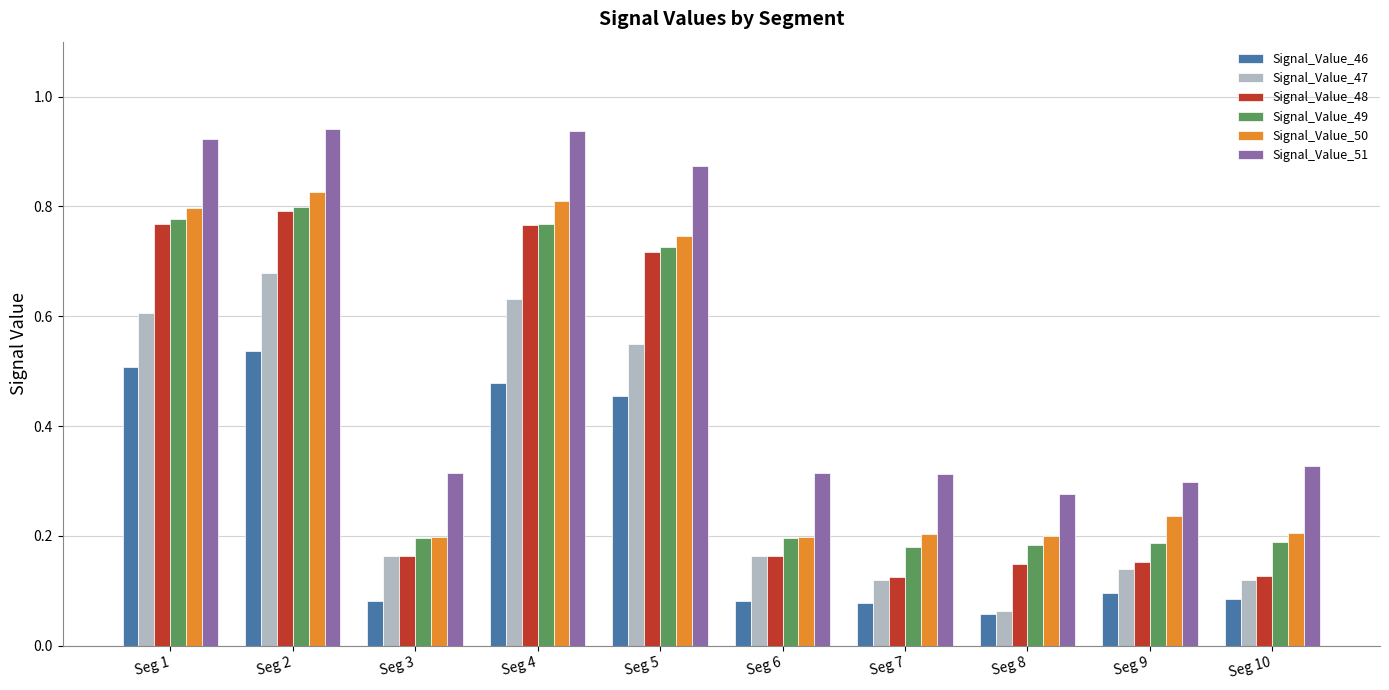

How many Signal_Value_49 values are between 0 and 1?

10